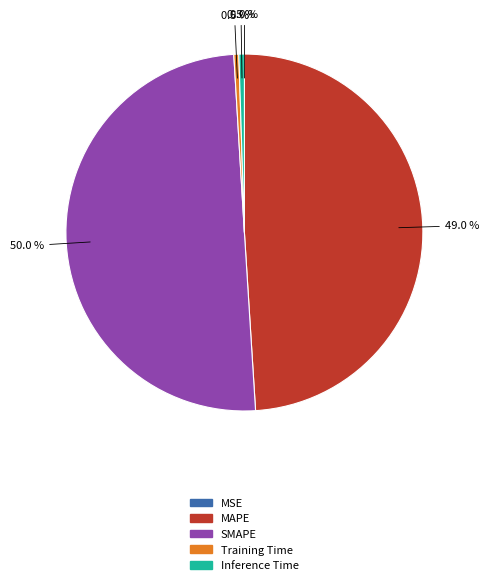

What percentage do Inference Time and MAPE together represent?

49.5%